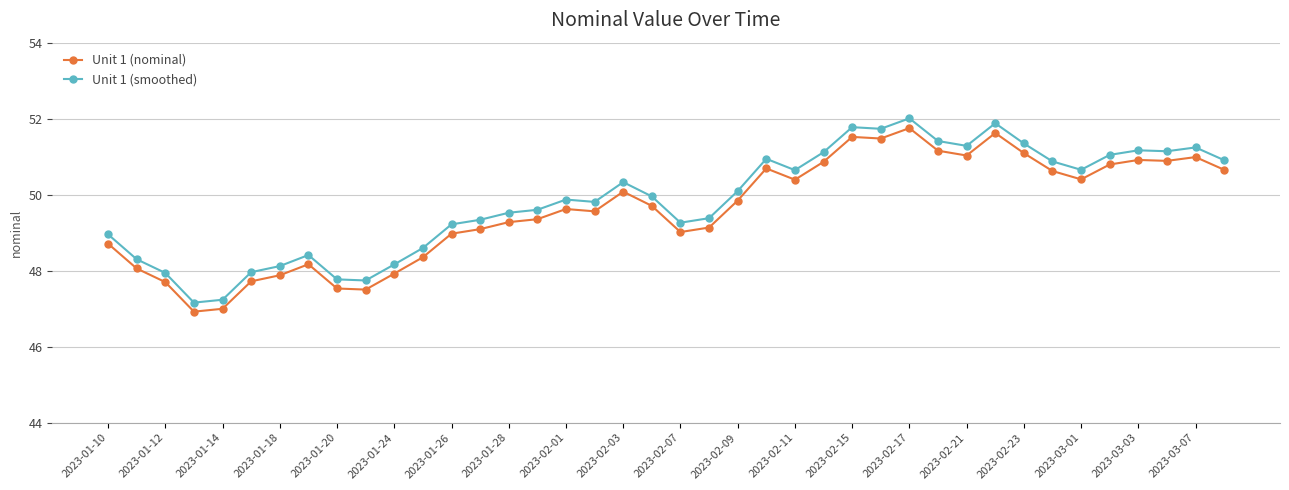

What is the maximum value shown in the chart?

52.0